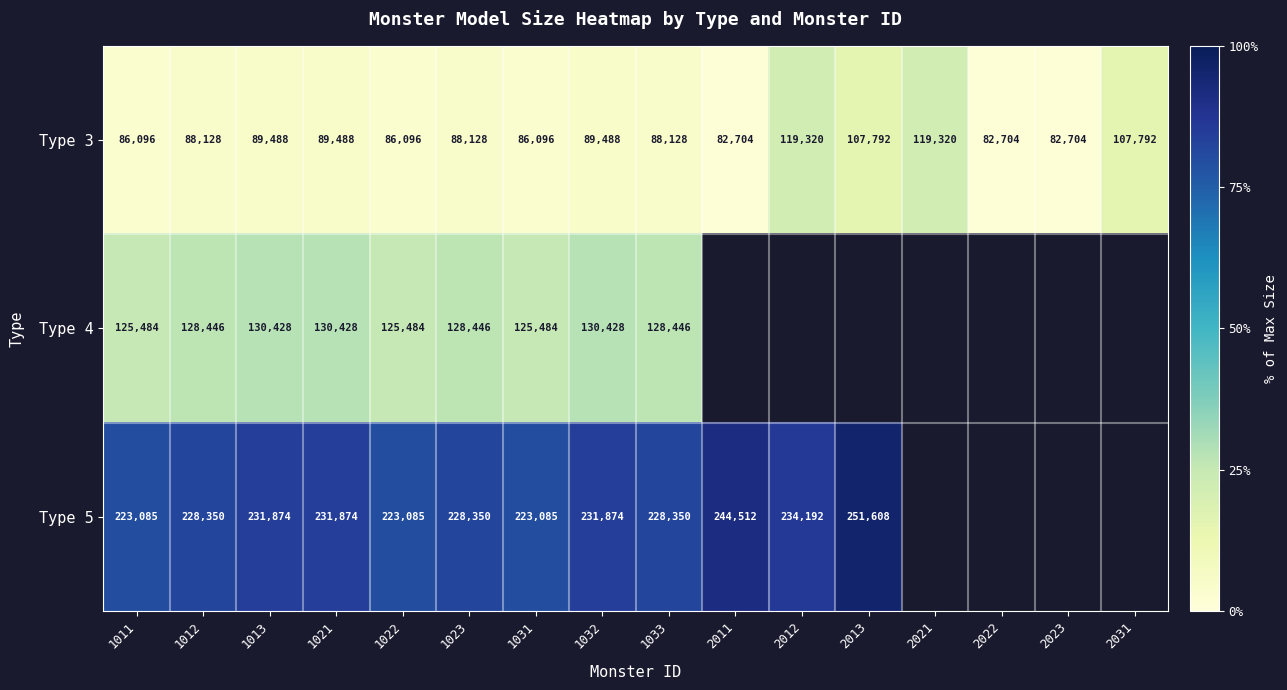

What is the average value of the Type 3 series?

93342